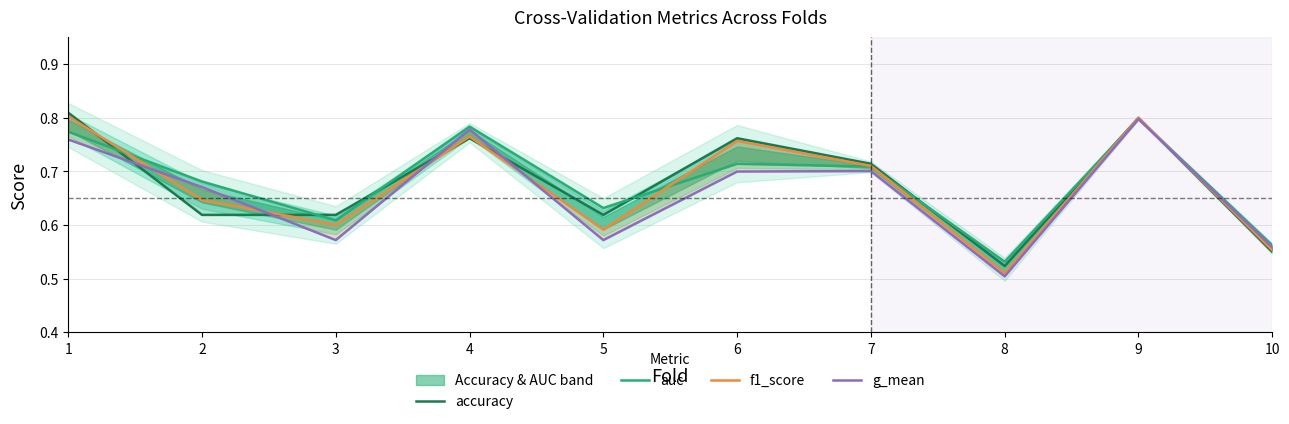

What is the difference between the maximum and minimum values in the accuracy series?

0.3